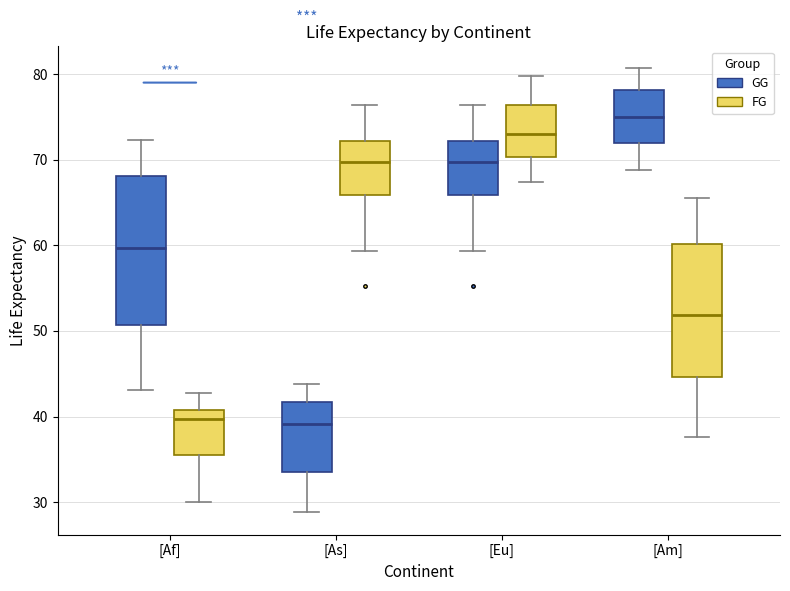

Which box's median line is the highest?

[Am] (GG)